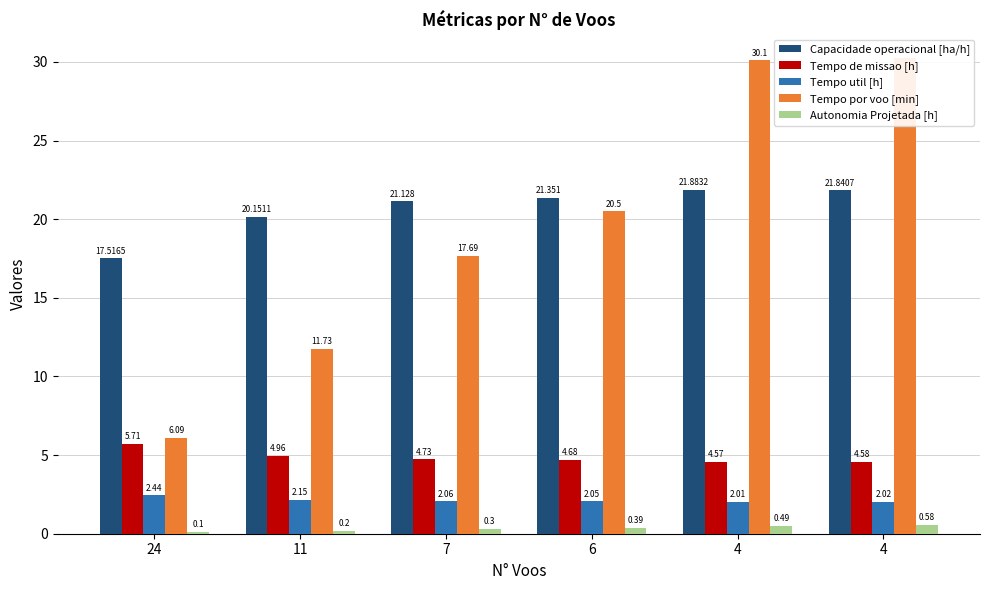

Which category has the highest value in the Autonomia Projetada [h] series?

4